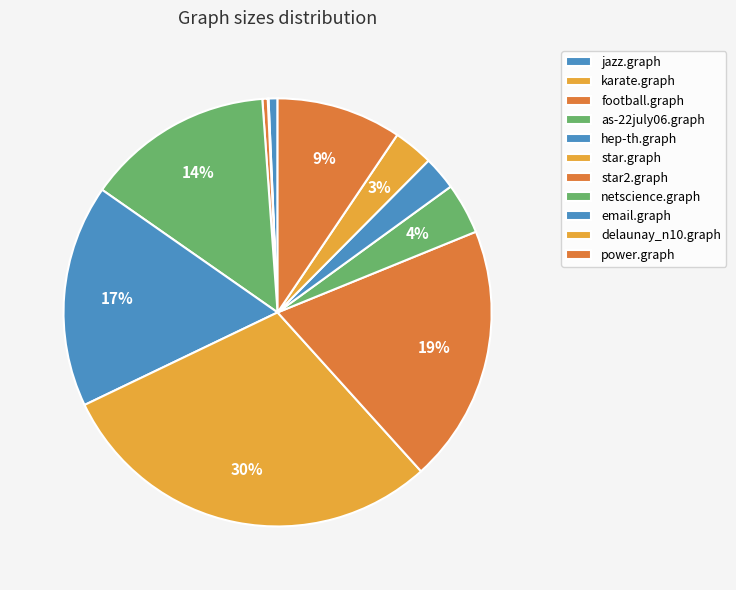

Between football.graph and delaunay_n10.graph, which is larger?

delaunay_n10.graph